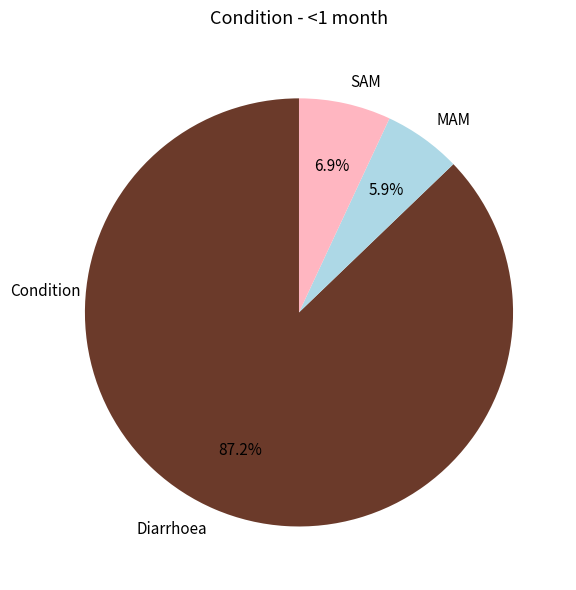

What percentage is the SAM slice, to the nearest percent?

7%